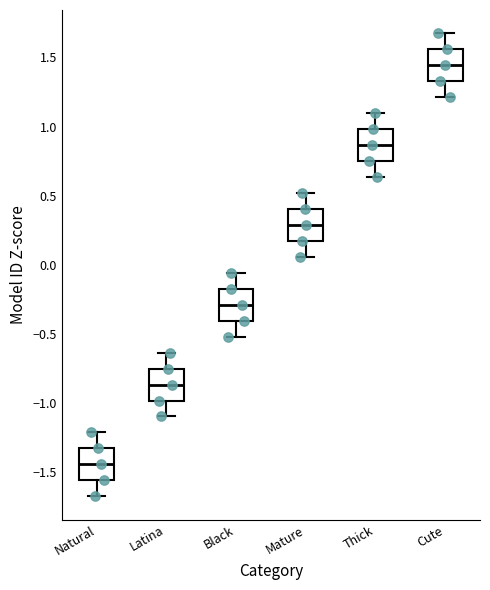

Reading left to right, read every box against the y-axis: the position of its median line, the range the box covers, and the ends of its whiskers. The values are not printed on the chart, so give them approximately, as read against the axis.

Natural: median -1.45, box -1.55 to -1.35, whiskers -1.70 to -1.20
Latina: median -0.85, box -1.00 to -0.75, whiskers -1.10 to -0.65
Black: median -0.30, box -0.40 to -0.15, whiskers -0.50 to -0.05
Mature: median 0.30, box 0.15 to 0.40, whiskers 0.05 to 0.50
Thick: median 0.85, box 0.75 to 1.00, whiskers 0.65 to 1.10
Cute: median 1.45, box 1.35 to 1.55, whiskers 1.20 to 1.70